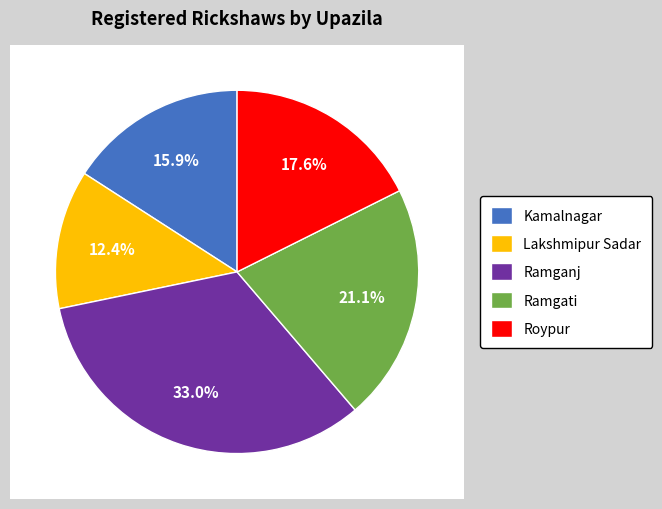

Is it true that Kamalnagar is 26% of the pie?

False